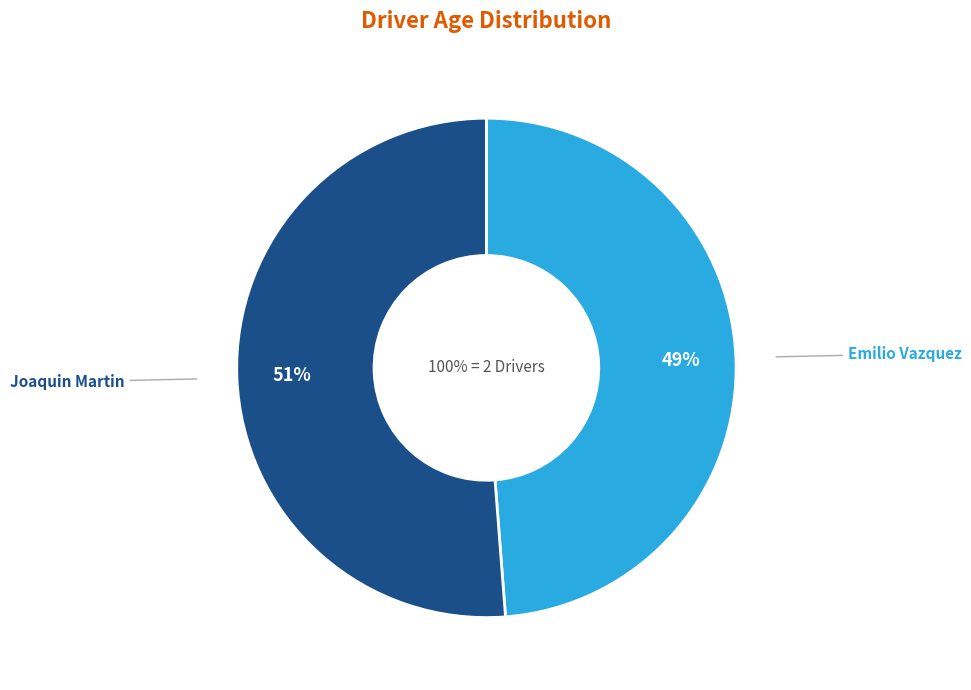

Which slice is the smallest?

Emilio Vazquez